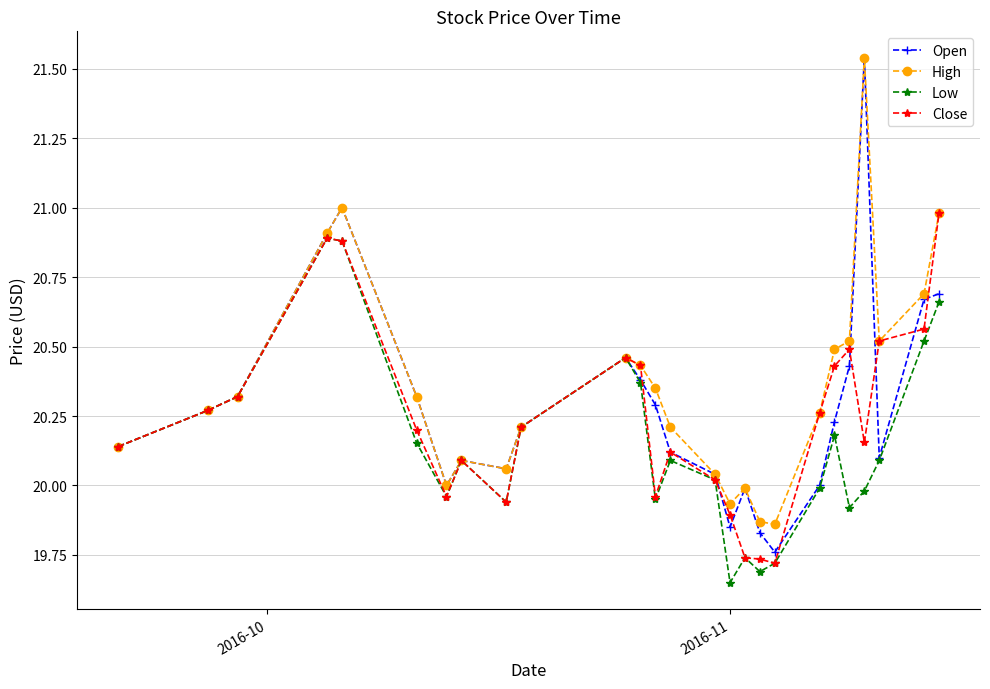

Rank the series by their average value, from lowest to highest.

Low, Close, Open, High